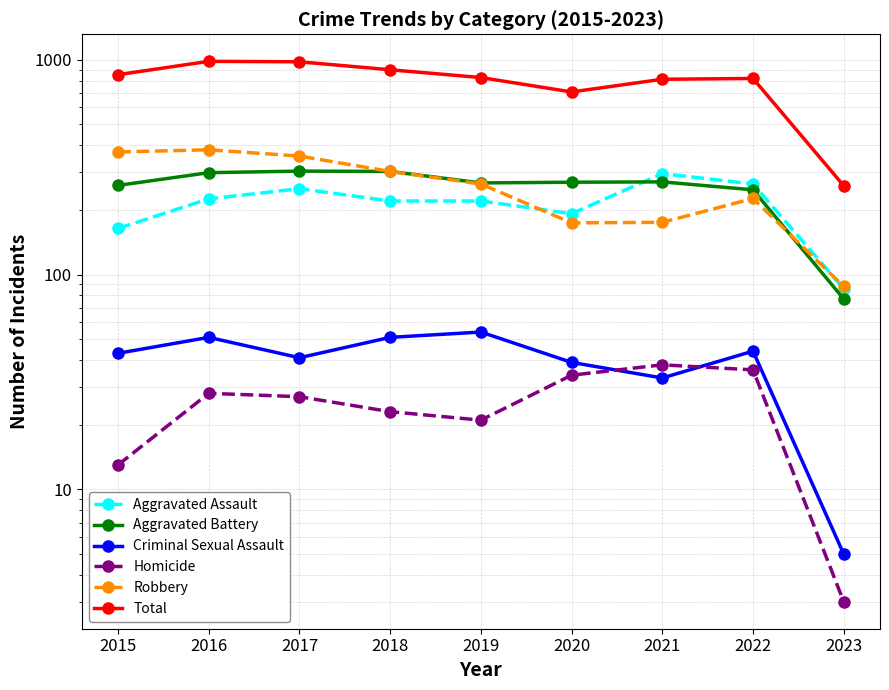

Which label corresponds to the smallest value in the chart?

2023